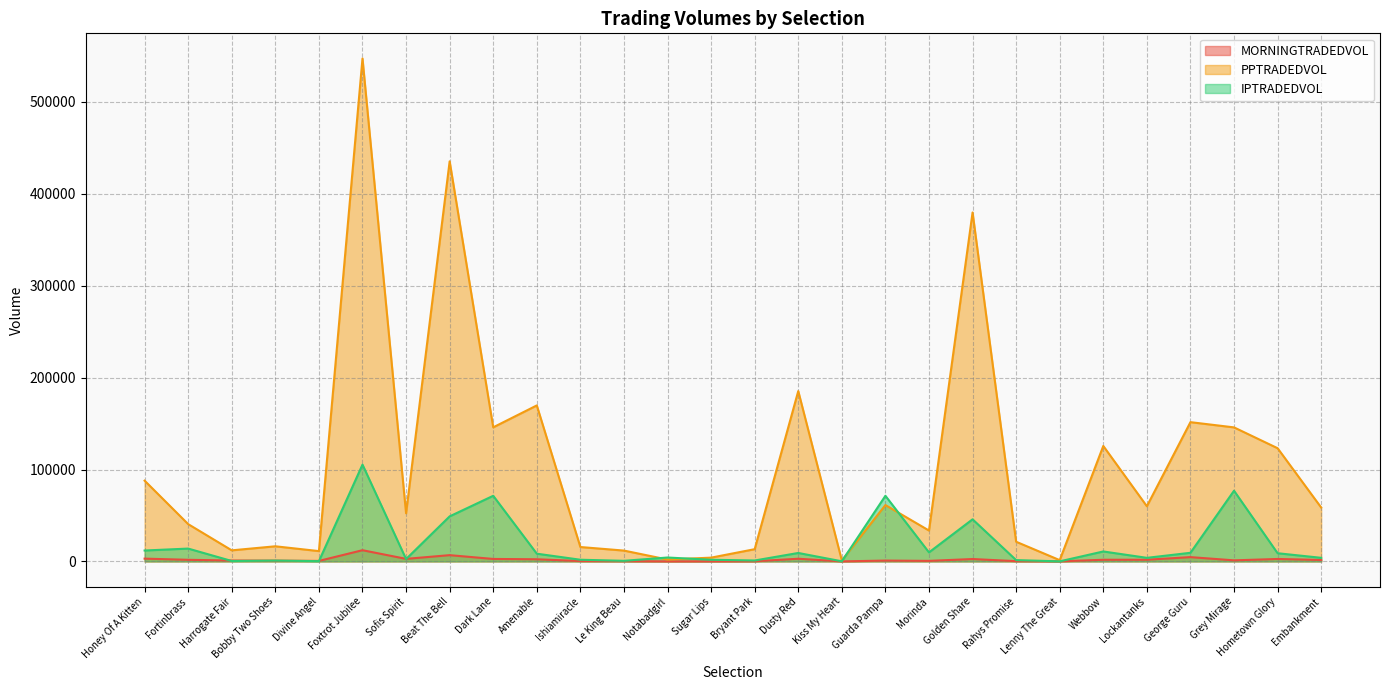

Reading left to right, what are all the values shown in this chart?

MORNINGTRADEDVOL: 3014.4	1742.4	949.2	832.9	530.5	12188.1	2763.3	6804.0	2676.2	2323.4	382.1	259.5	28.1	50.3	158.3	2889.3	23.0	906.9	576.6	2583.4	269.5	70.4	1779.9	1812.7	4663.9	1157.0	2640.7	1564.5
PPTRADEDVOL: 87856.5	40558.5	12044.3	16446.0	11217.4	547252.0	52364.6	435325.4	145908.2	169729.6	15645.5	11780.7	2032.8	4098.4	13297.7	185314.6	1051.0	61306.6	33587.3	379688.5	21387.1	1367.7	125615.7	60010.6	151524.4	145829.1	123167.9	58620.4
IPTRADEDVOL: 11856.4	13955.4	437.7	900.8	277.5	105323.4	2542.7	49009.5	71392.9	8397.1	1813.5	649.6	4232.3	1790.5	996.9	9179.1	110.1	71400.1	9811.9	45798.7	1417.6	56.5	10818.7	3890.9	9366.6	76907.7	8894.9	3907.5